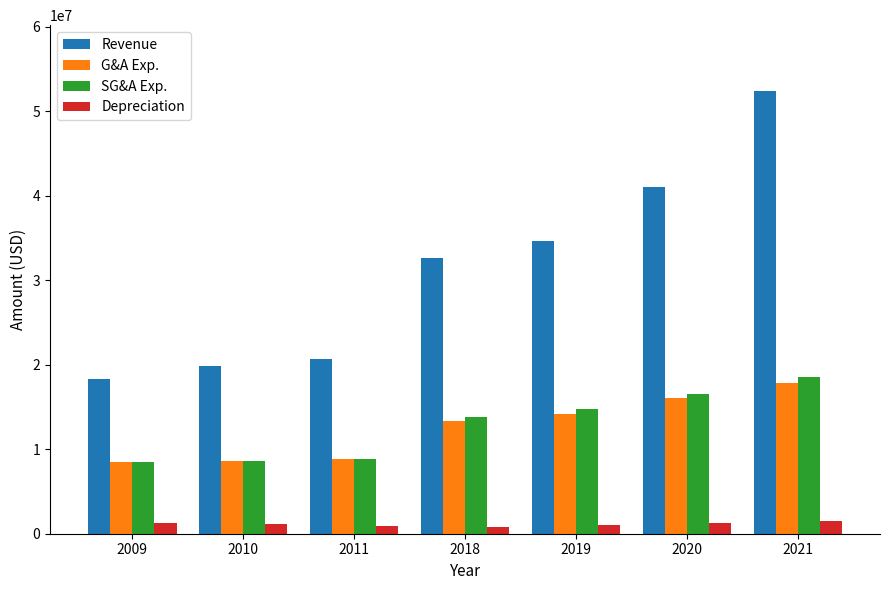

What is the sum of all G&A Exp. values?

87351669